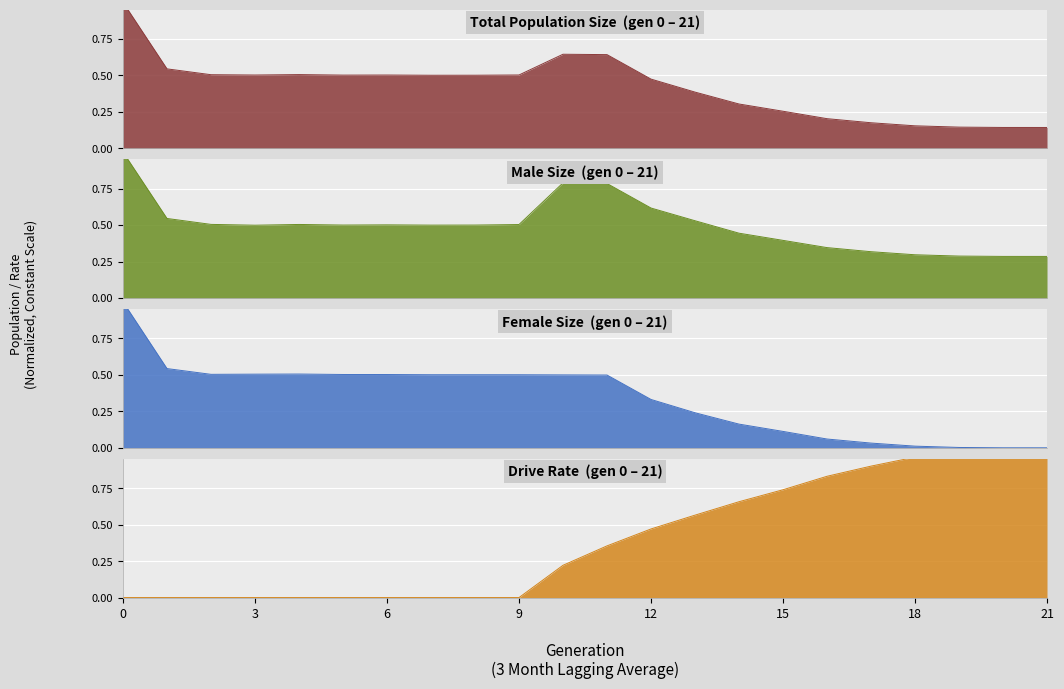

What is the spread (max minus min) of values at 16?

0.8